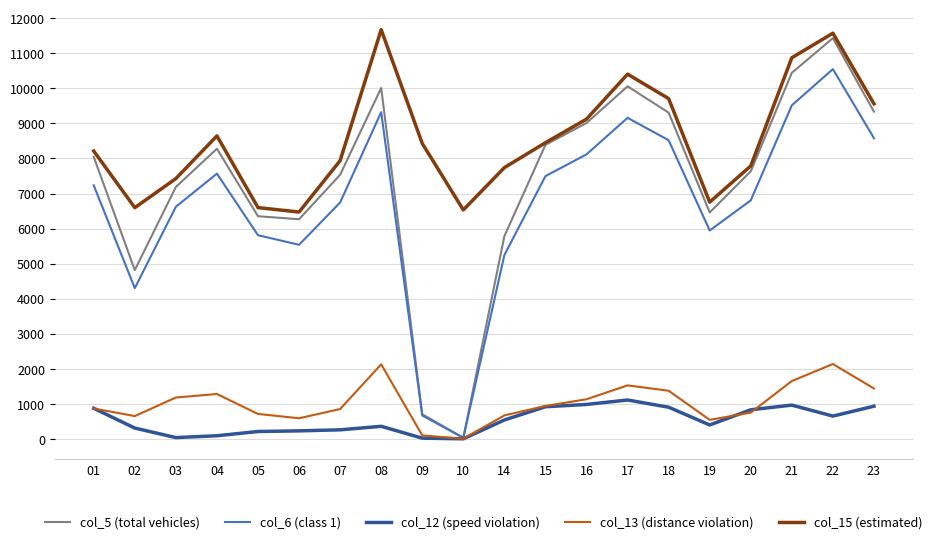

List the series in order of their peak value, highest first.

col_15 (estimated), col_5 (total vehicles), col_6 (class 1), col_13 (distance violation), col_12 (speed violation)